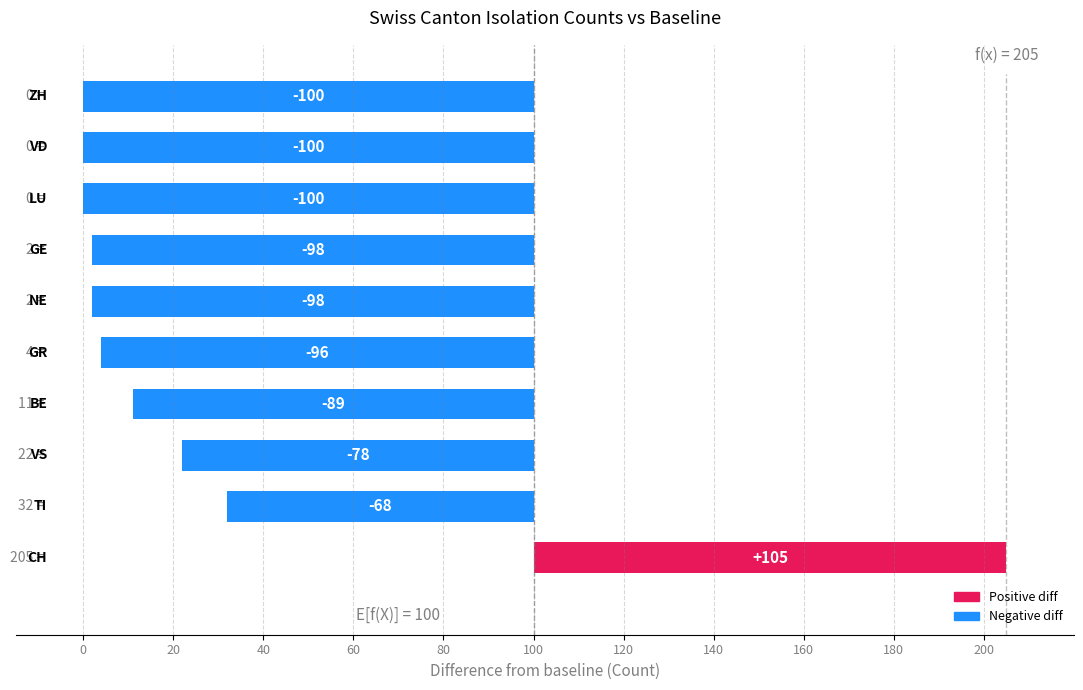

What is the smallest value displayed?

-100